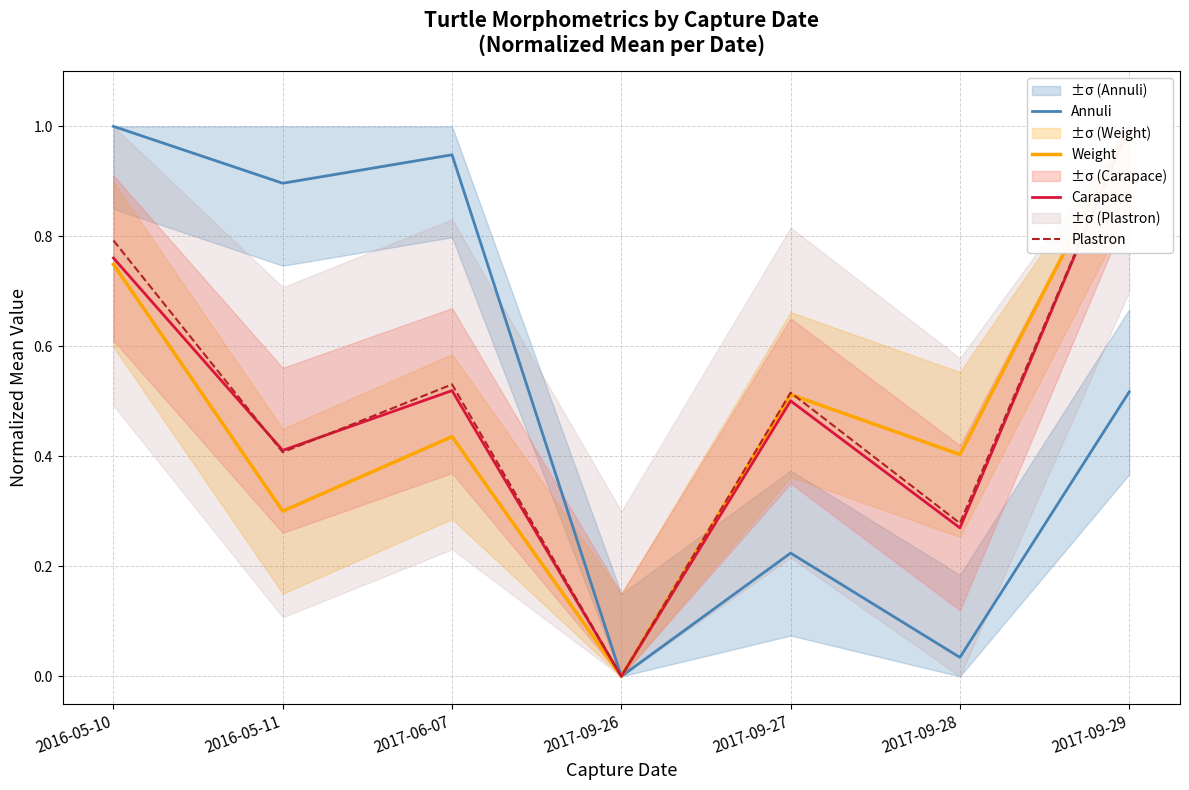

What is the maximum value shown in the chart?

1.0